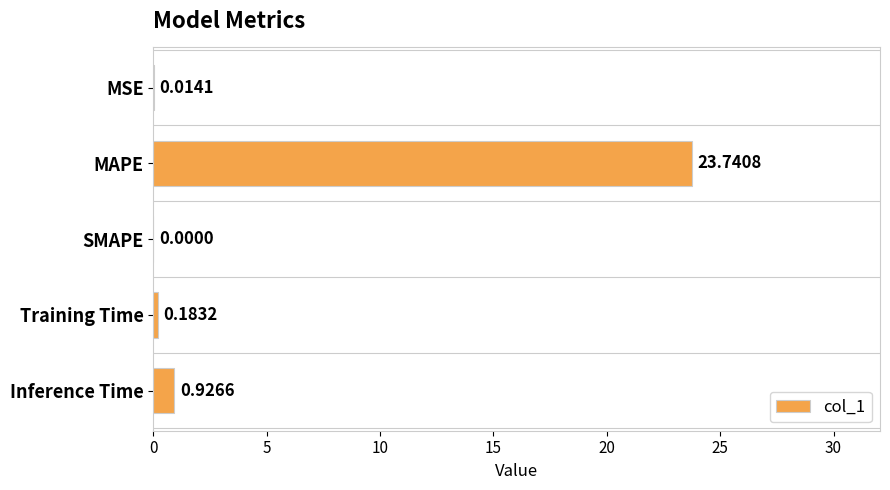

How many values exceed 0?

4